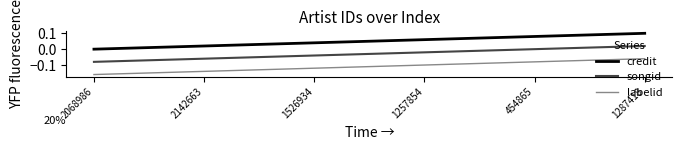

List the series in order of their overall mean, lowest first.

labelid, songid, credit